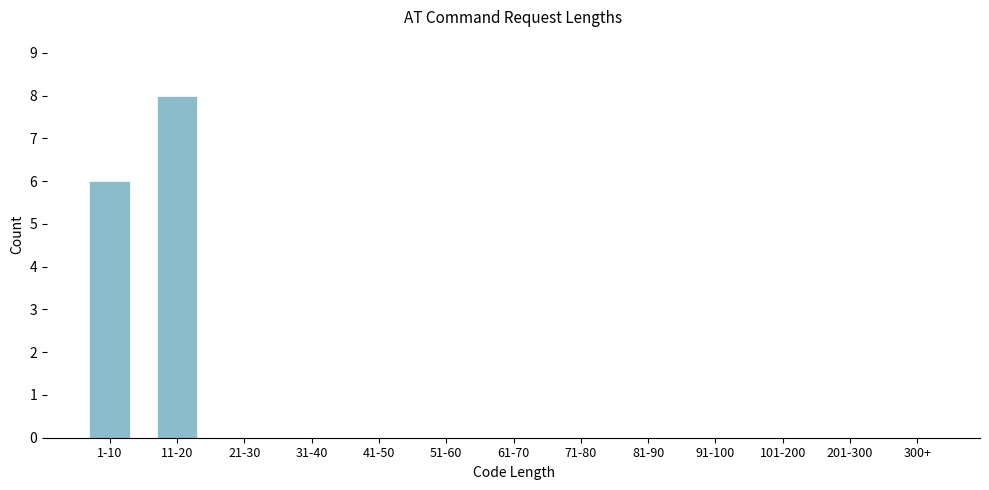

Reading left to right, transcribe all the data shown in this chart.

1-10=6	11-20=8	21-30=0	31-40=0	41-50=0	51-60=0	61-70=0	71-80=0	81-90=0	91-100=0	101-200=0	201-300=0	300+=0